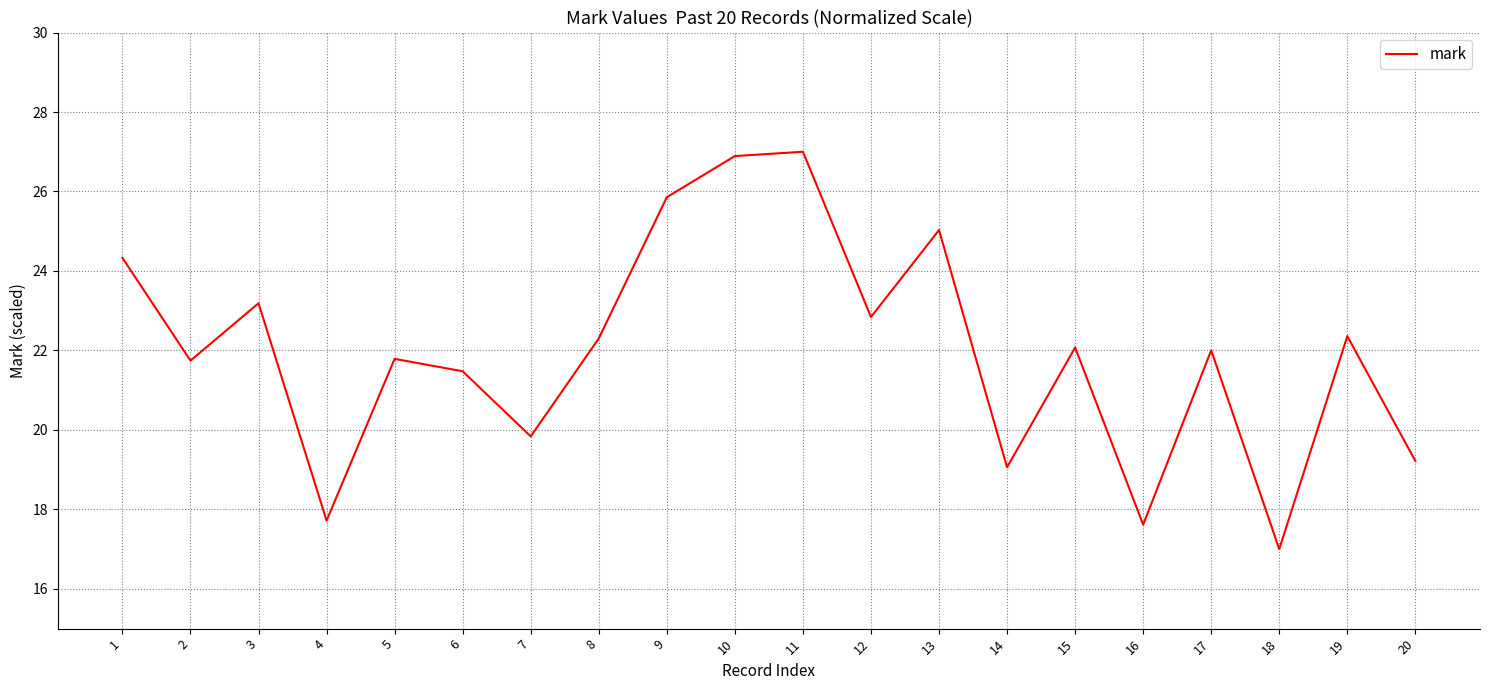

What is the change in value from 4 to 19?

+4.6